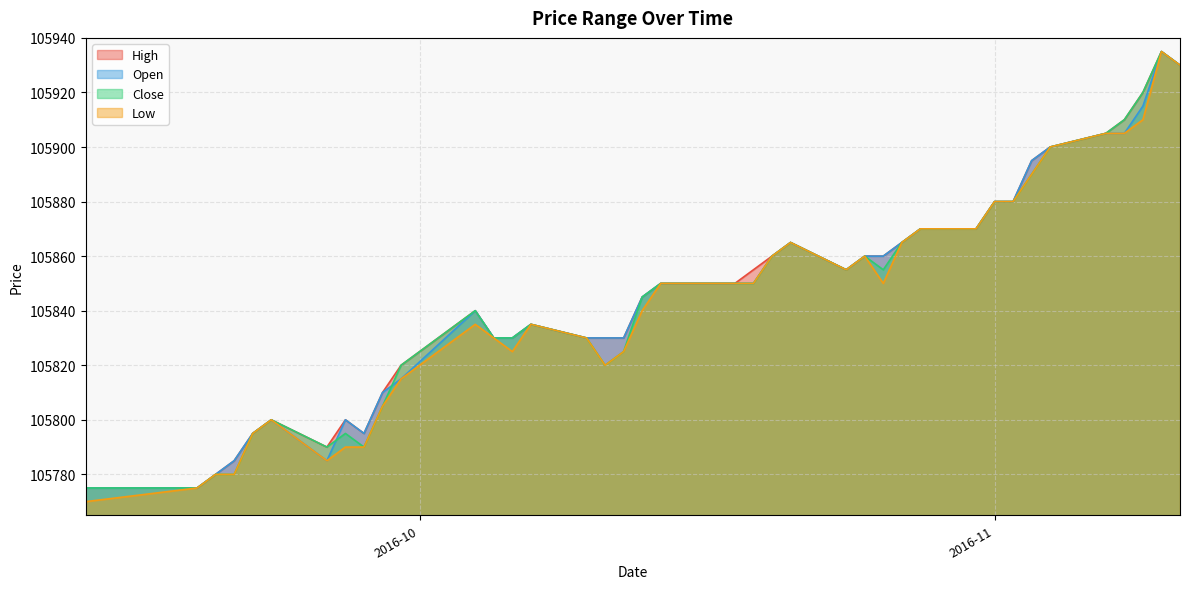

The value of Low at 2016-11-08 is 105905. True or false?

True